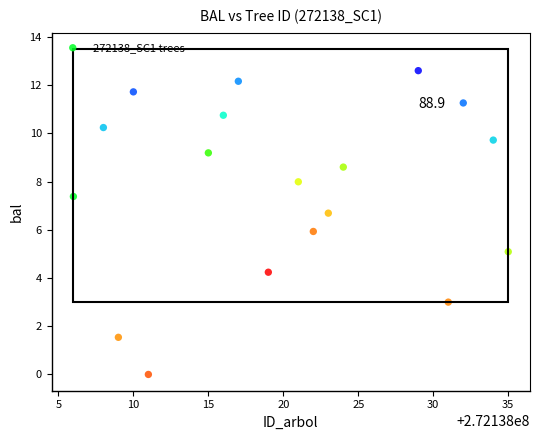

What is the range of Y values (max minus min)?

12.6